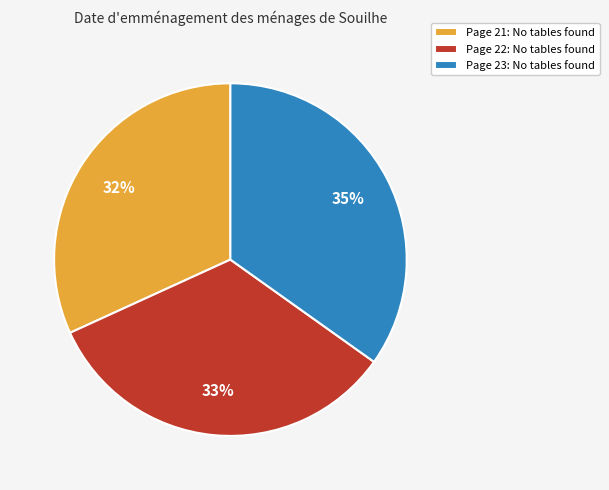

Do Page 21: No tables found and Page 23: No tables found together represent more than half of the pie?

Yes